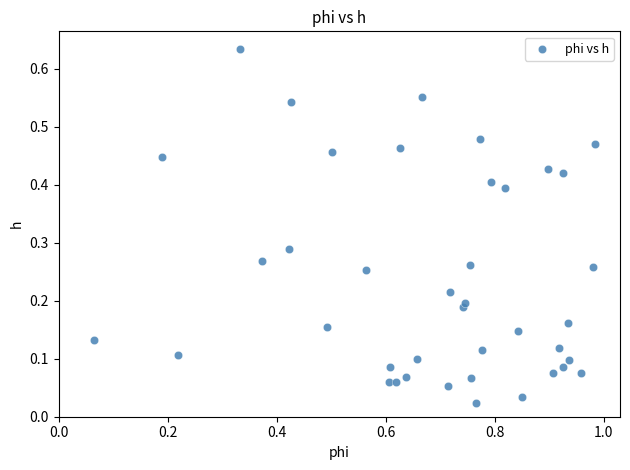

What is the range of X values (max minus min)?

0.9